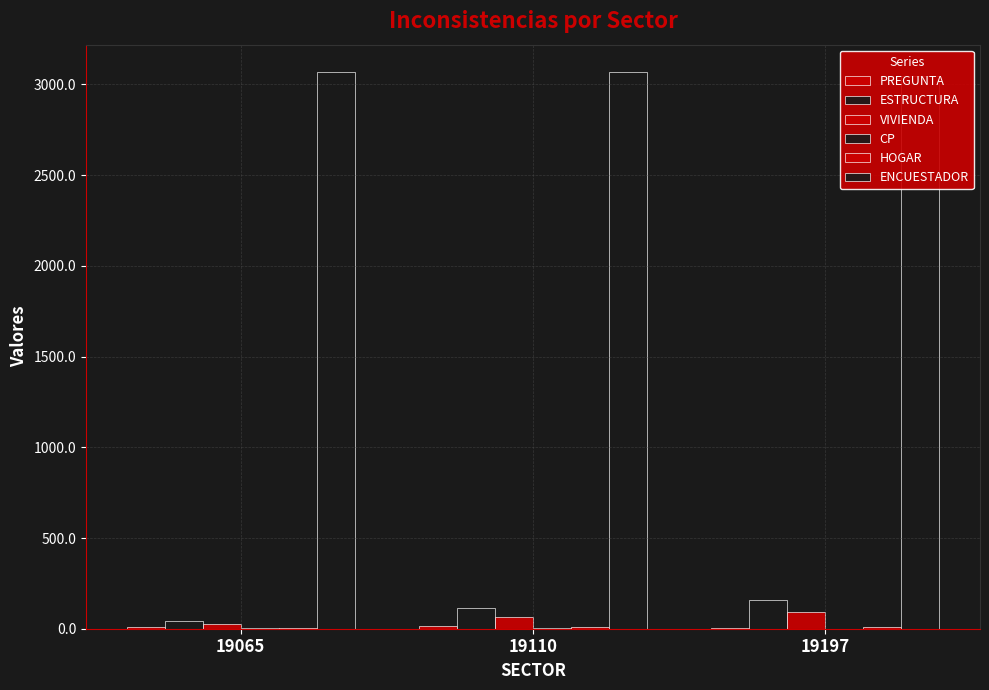

What is the value of the ESTRUCTURA bar at the 1st from the left?

40